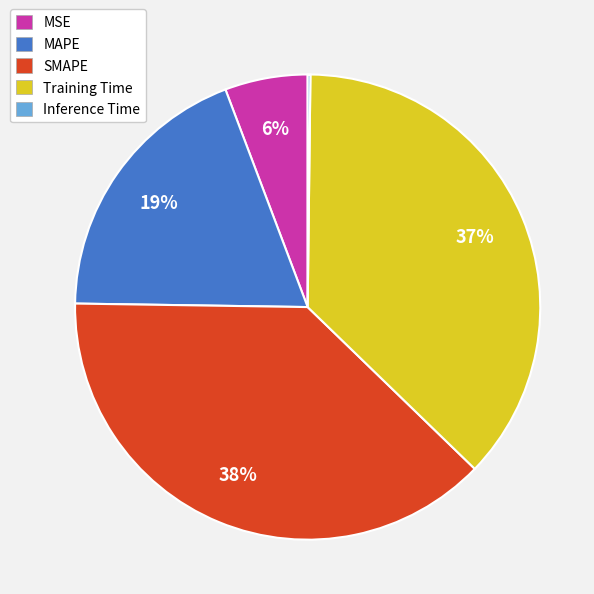

Is there any slice that represents more than half of the pie?

No